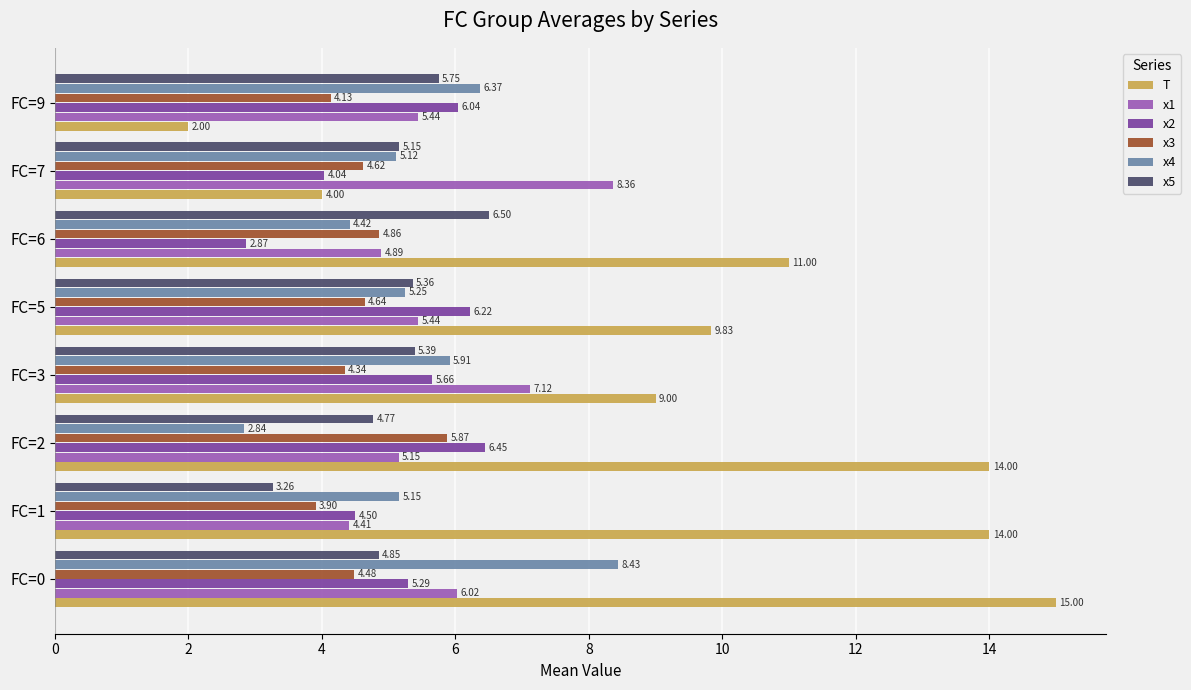

Is the value of x4 at FC=7 greater than the value of T at FC=7?

Yes